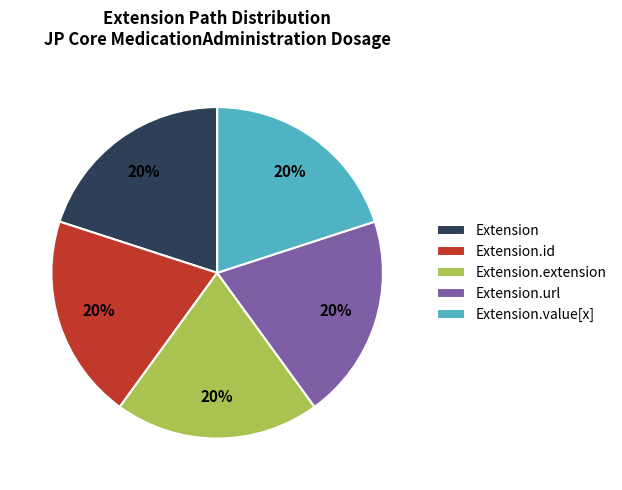

How many segments does this pie chart have?

5